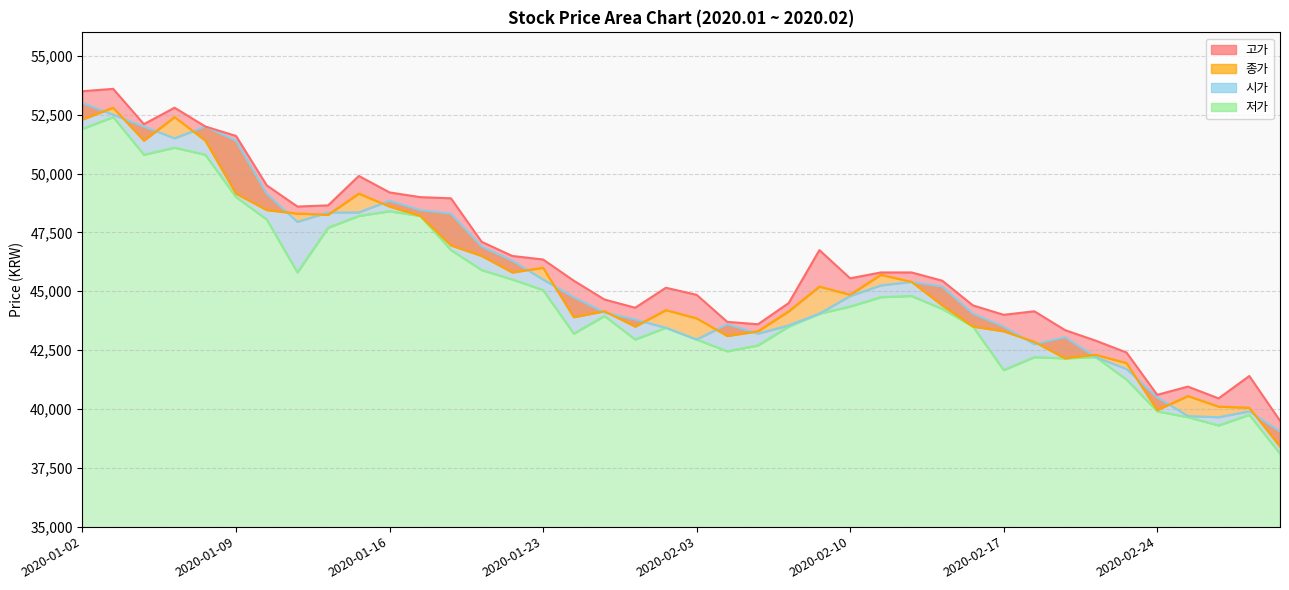

Read the 시가 value at 2020-02-12.

45400